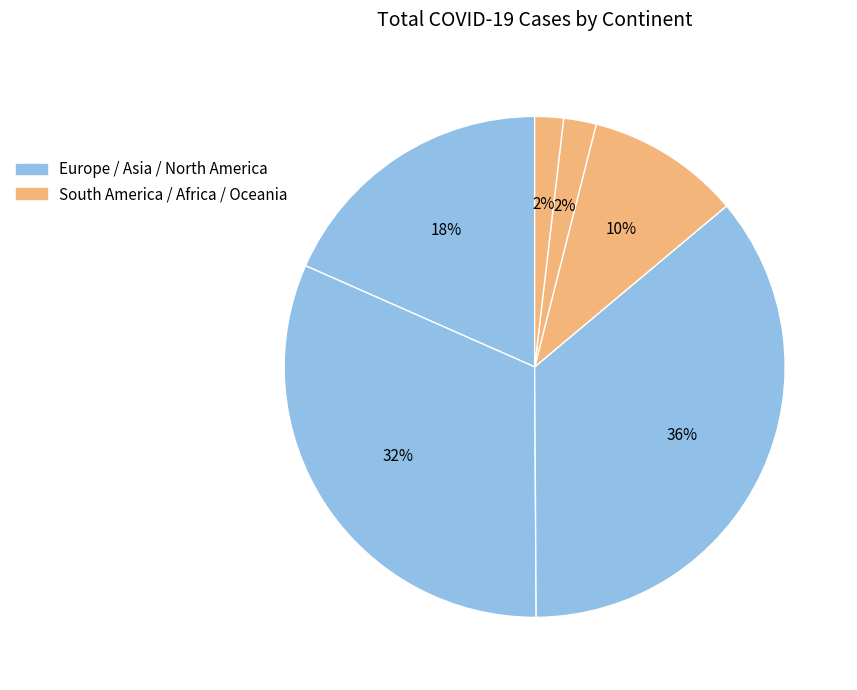

What is the largest slice in the pie chart?

Europe